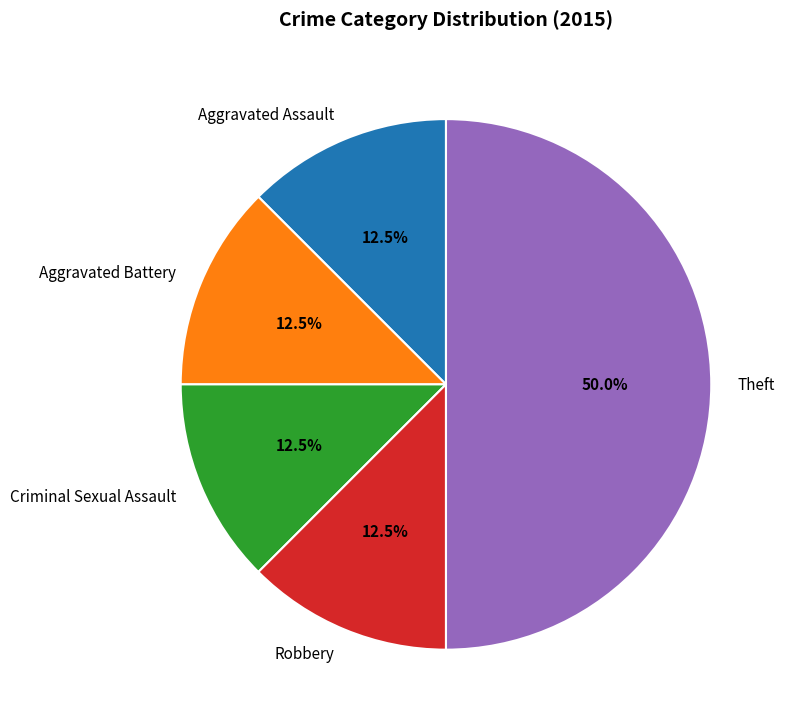

Does Aggravated Assault represent more than half of the total?

No